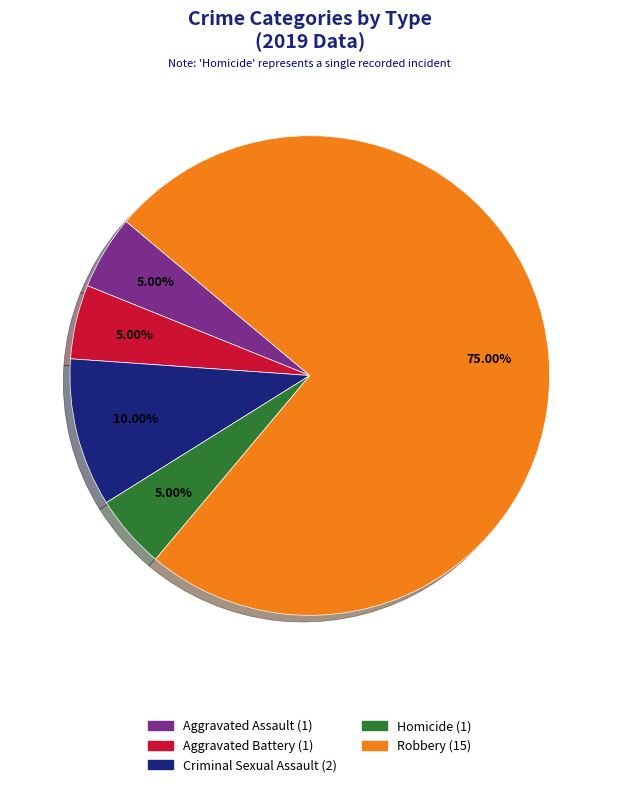

What percentage is the Criminal Sexual Assault slice, to the nearest percent?

10%